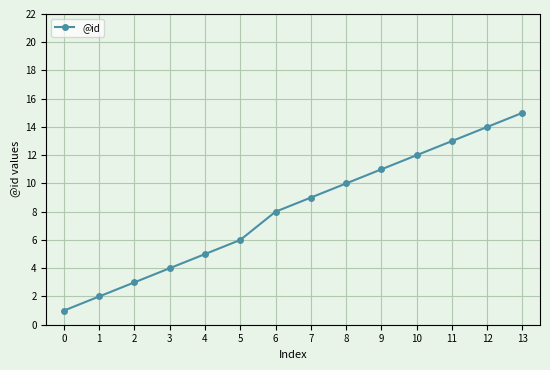

How many distinct data groups are displayed?

1